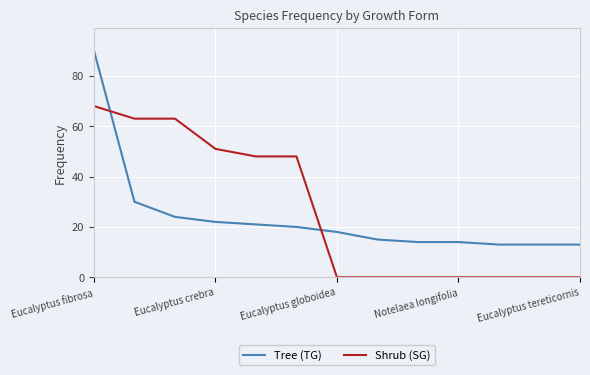

List the series in order of their peak value, highest first.

Tree (TG), Shrub (SG)